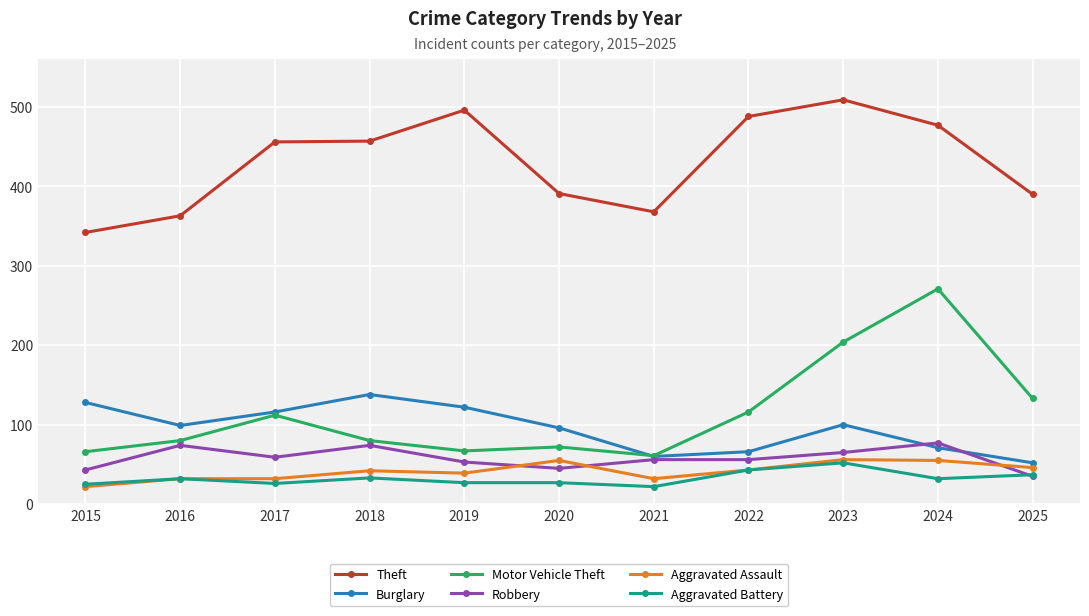

What are all the series names shown in the legend?

Theft, Burglary, Motor Vehicle Theft, Robbery, Aggravated Assault, Aggravated Battery